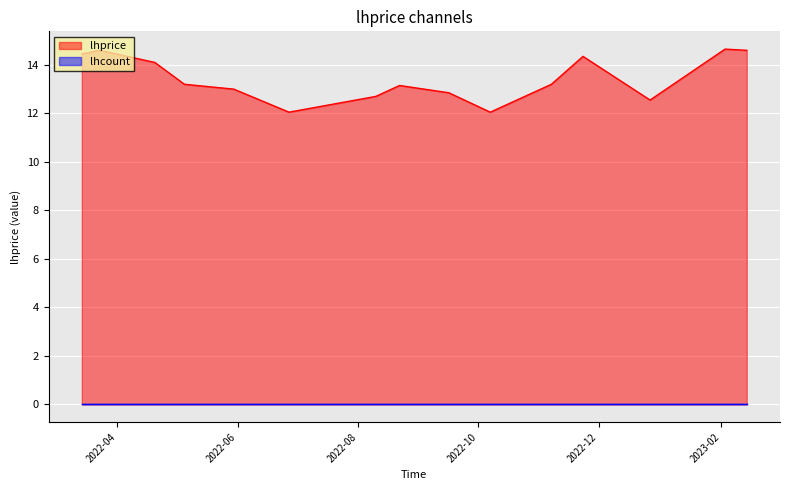

What position from the left is 2022-12-27?

13